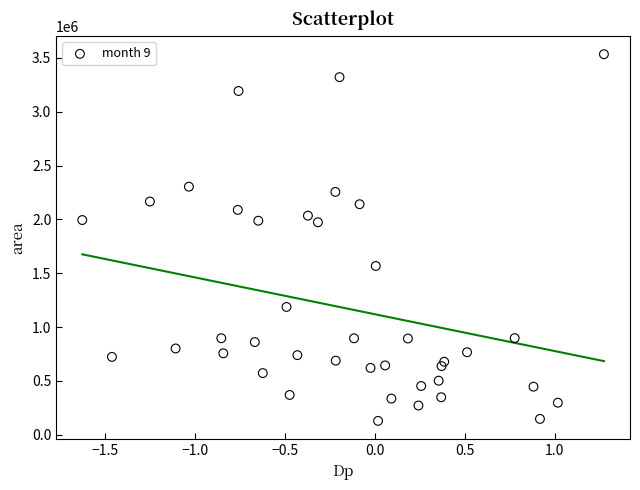

What is the range of Y values (max minus min)?

3406250